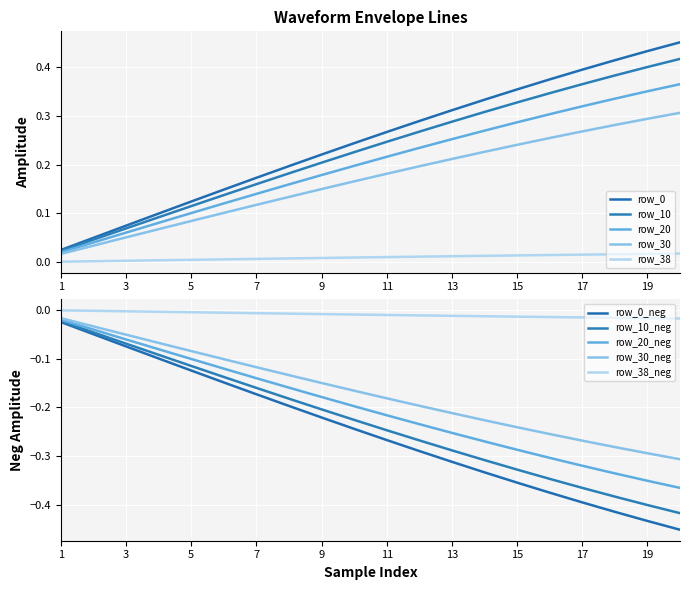

At which category is the sum across all series the highest?

20